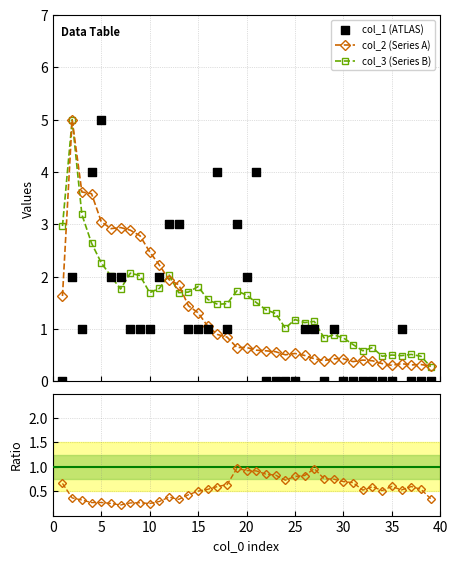

At how many categories does at least one series exceed 2?

16